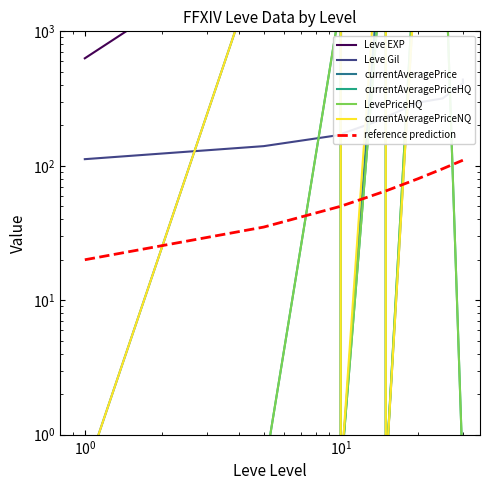

How many intersections are there between currentAveragePriceHQ and currentAveragePriceNQ?

1